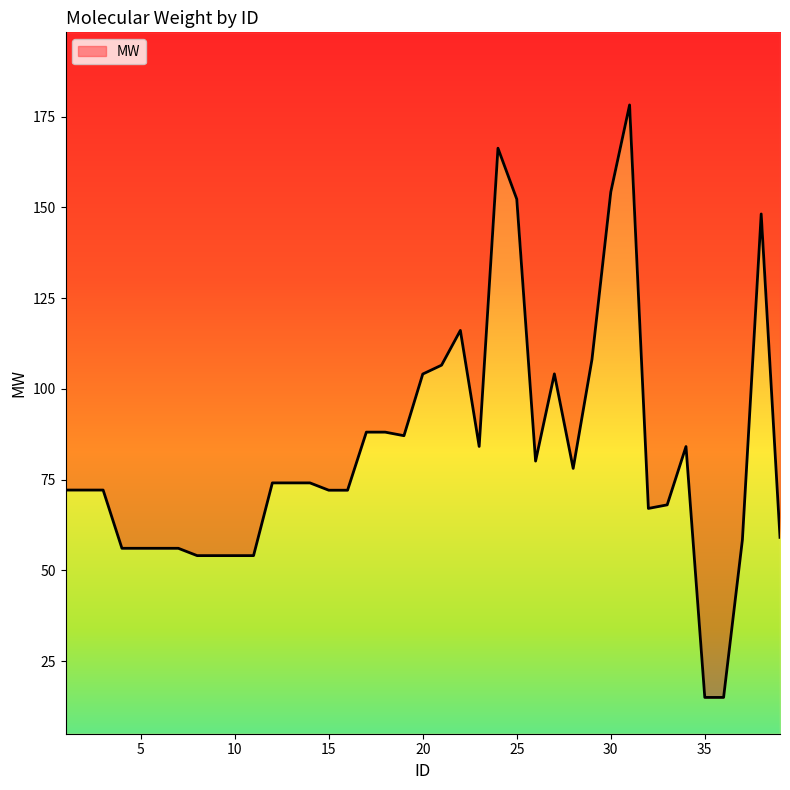

What is the difference between the values at 6 and 27?

48.0